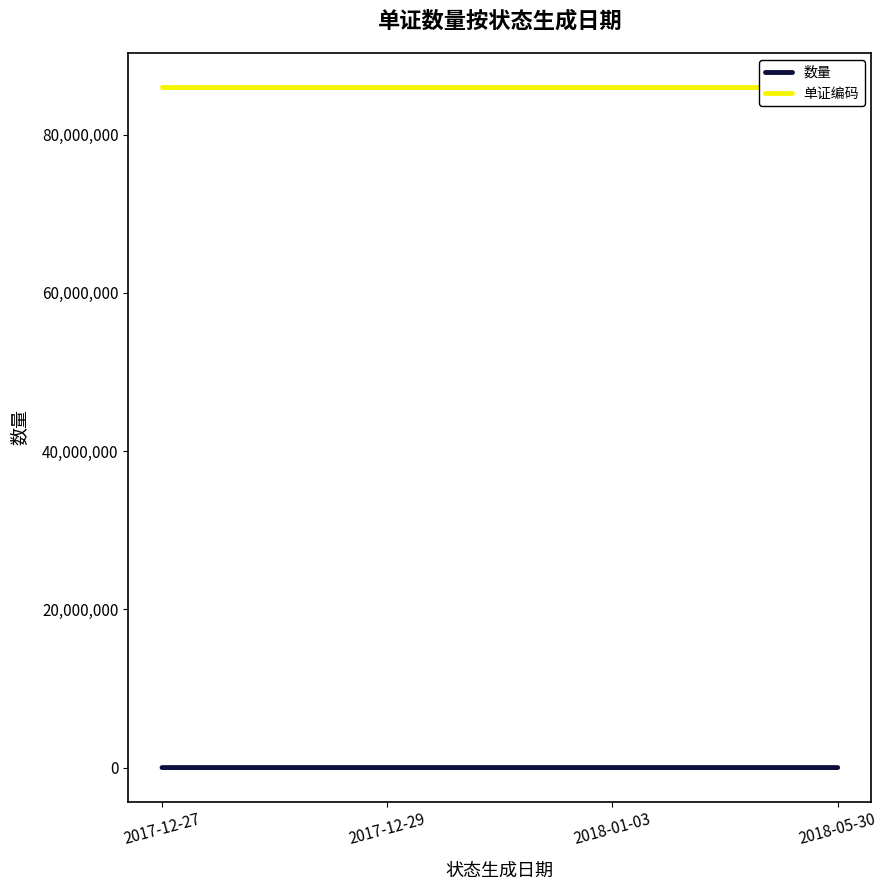

Rank the series at 2017-12-29 from highest to lowest value.

单证编码, 数量